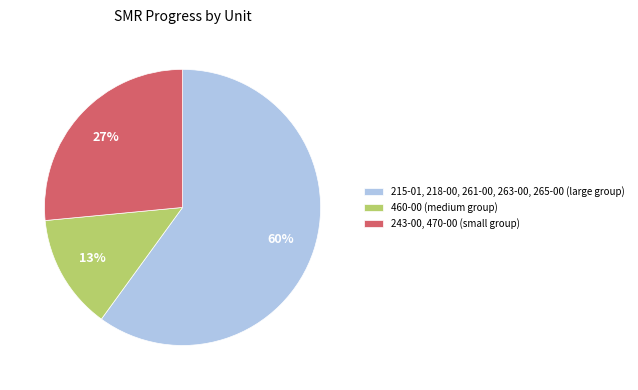

To the nearest percent, what is the difference between the 215-01, 218-00, 261-00, 263-00, 265-00 (large group) and 243-00, 470-00 (small group) slice percentages?

33%